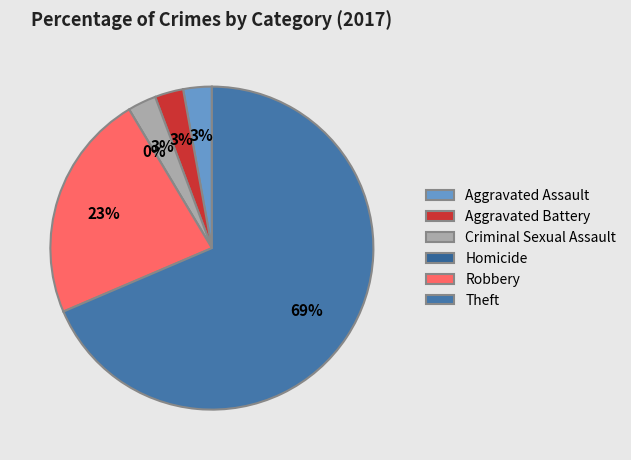

To the nearest percent, what percentage of the pie is Theft?

69%